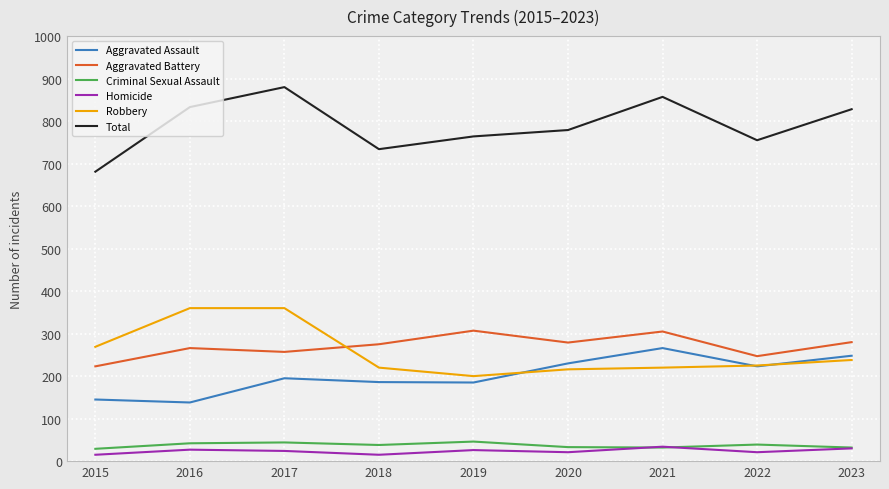

What is the maximum value for Total?

880